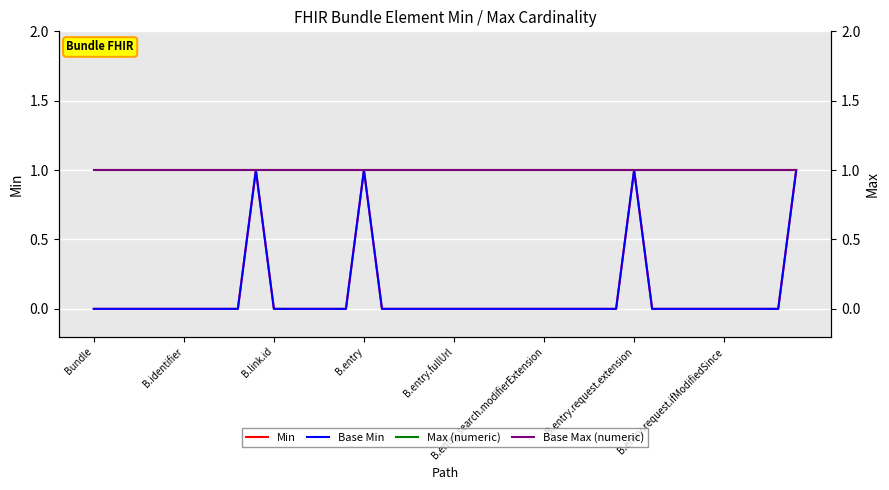

At which label does Base Max (numeric) reach its minimum?

Bundle